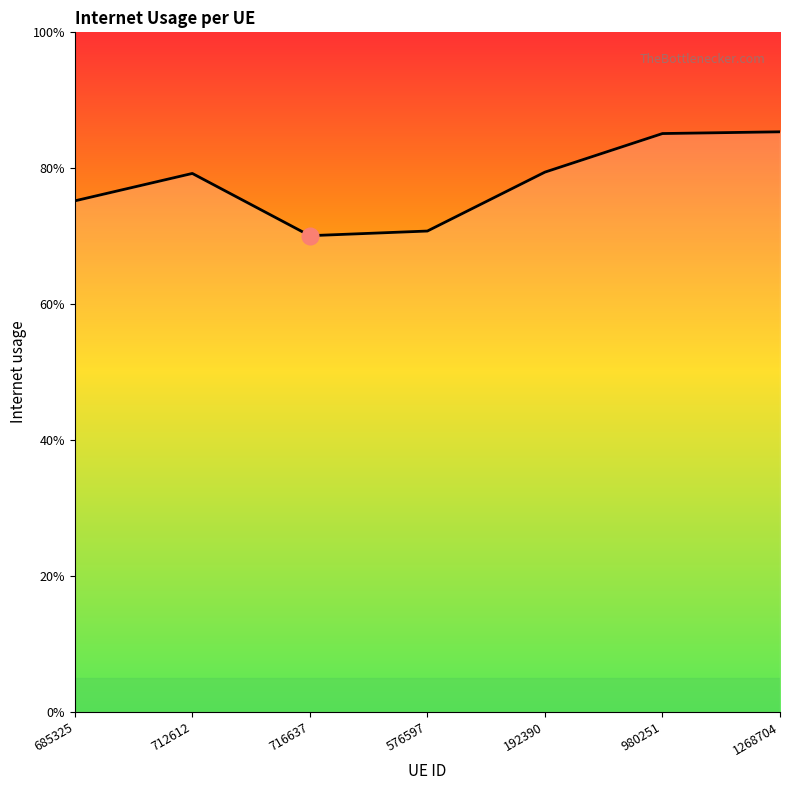

Which has a higher value, 1268704 or 685325?

1268704